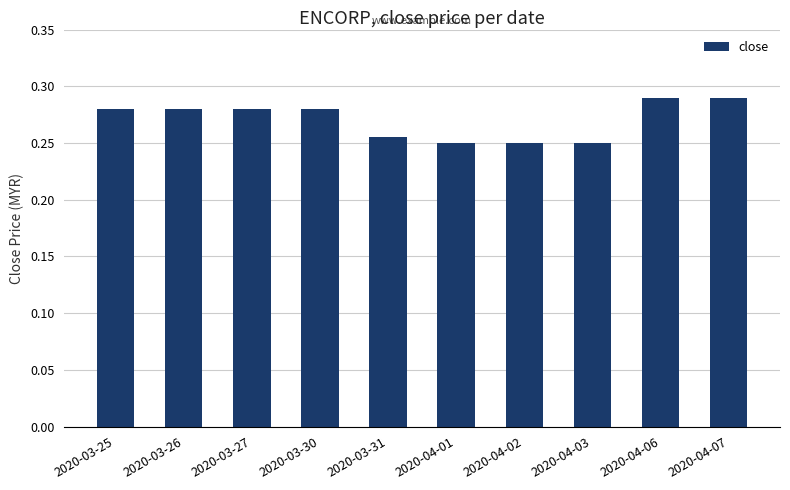

Count the values in the range 0 to 1.

10